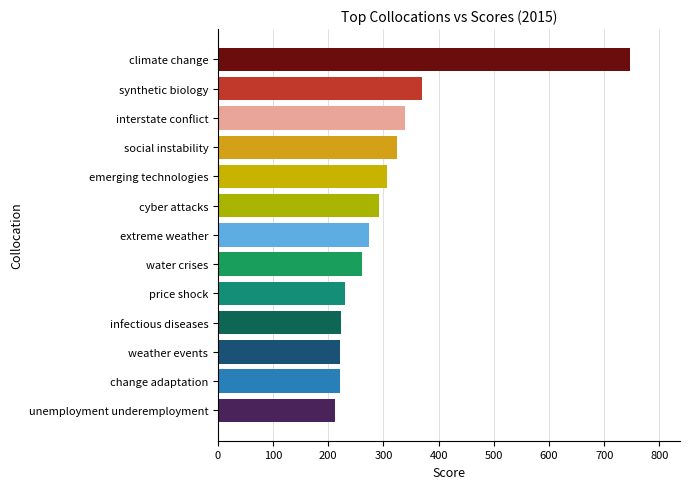

True or false: the data shows 369.0 at synthetic biology.

True